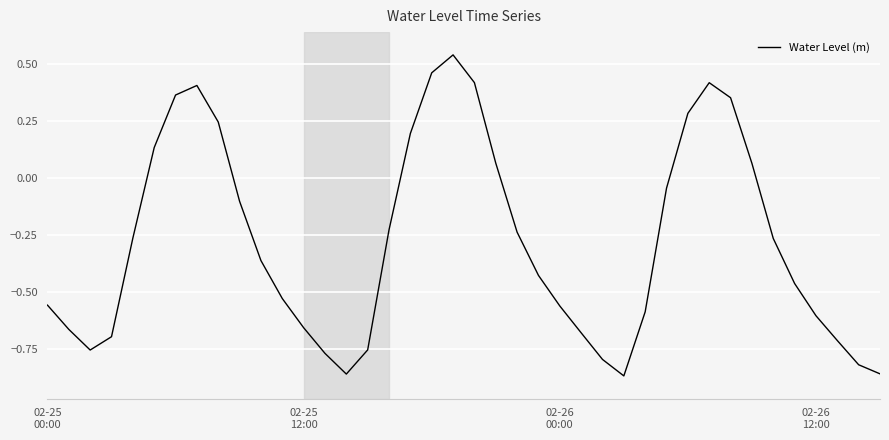

What is the difference between the maximum and minimum values?

1.4